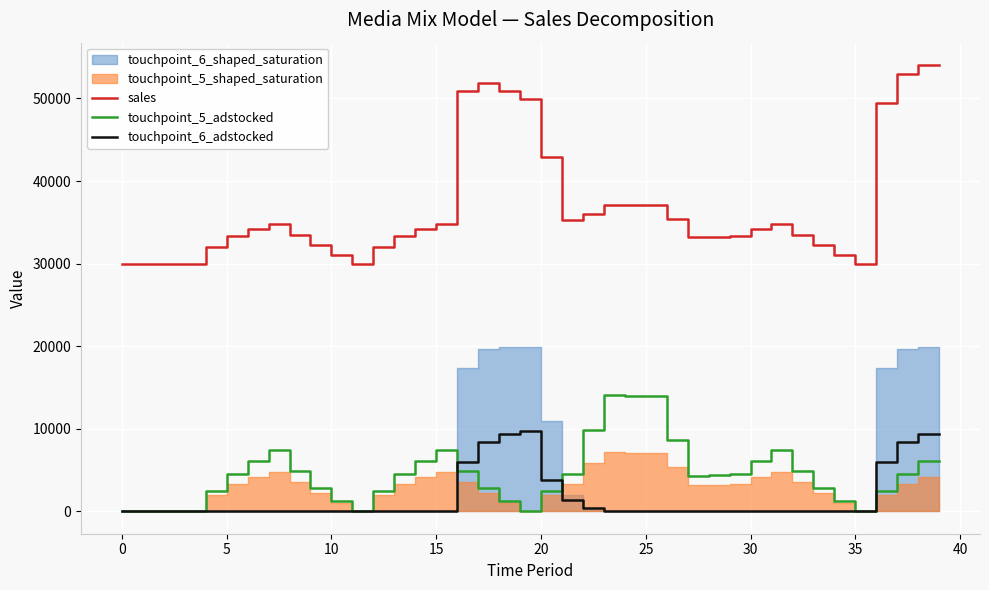

True or false: touchpoint_6_adstocked and sales intersect in this chart.

False